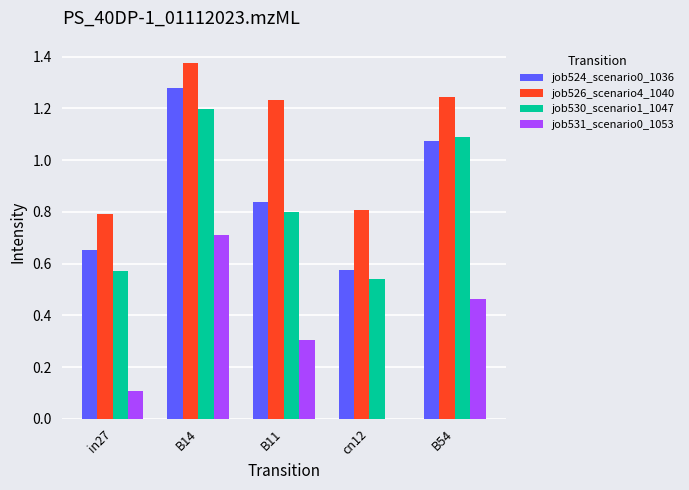

Is it true that job530_scenario1_1047 equals 0.2 at in27?

False